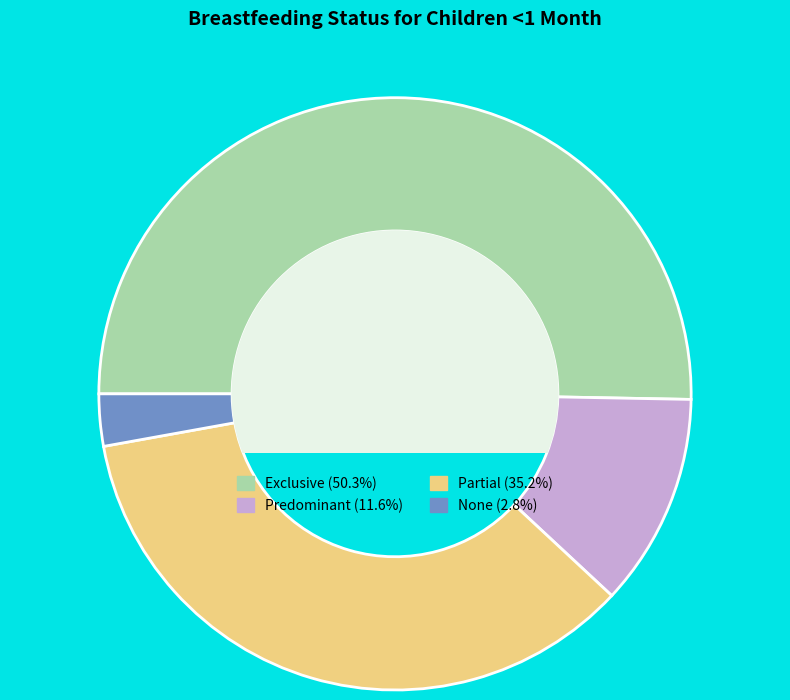

The Exclusive slice represents 50% of the pie. True or false?

True